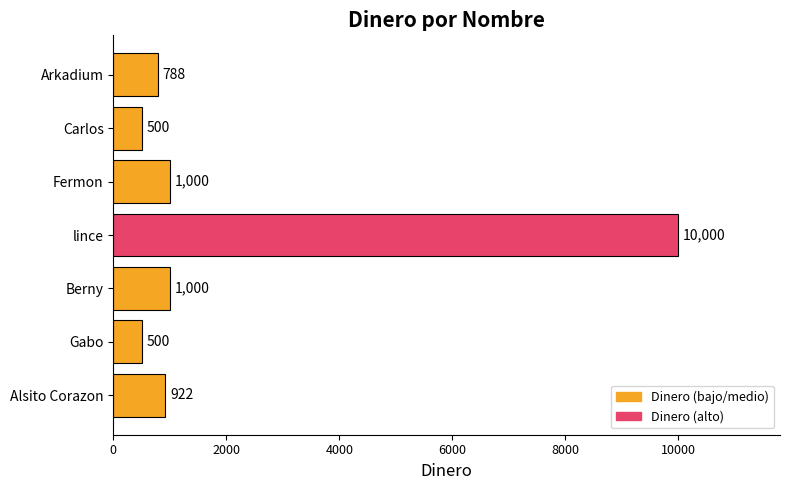

Which category has the highest value across all series?

lince